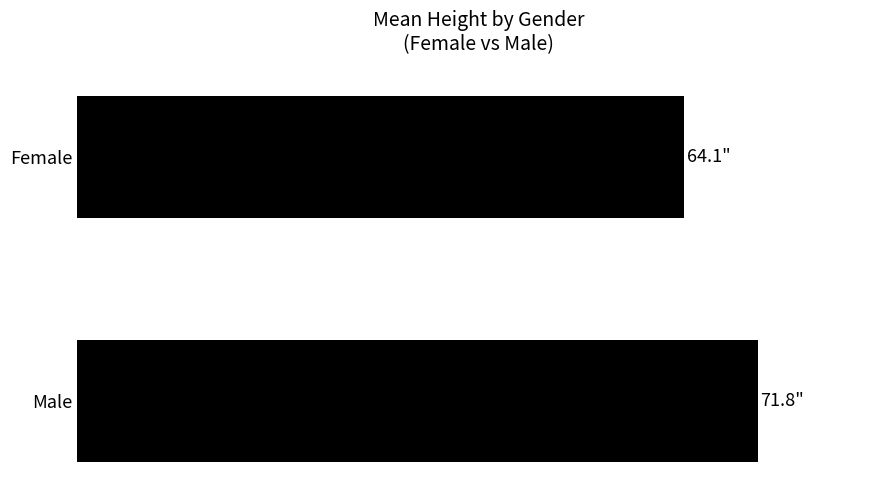

Count the number of categories in the chart.

2